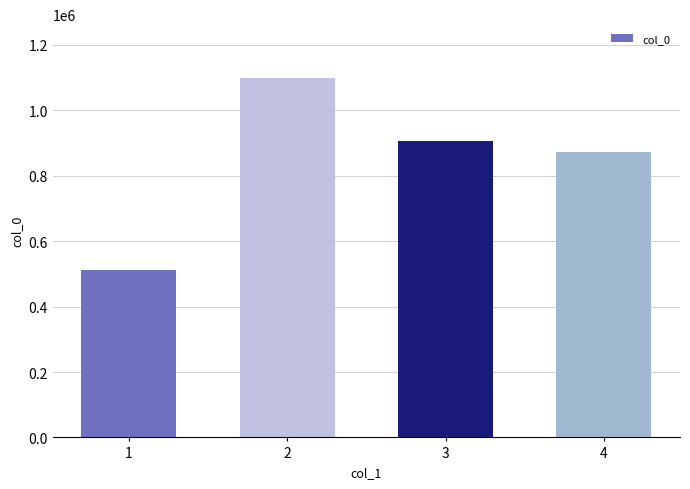

Reading right to left, list all the values displayed in this chart.

874067	907419	1098808	511343